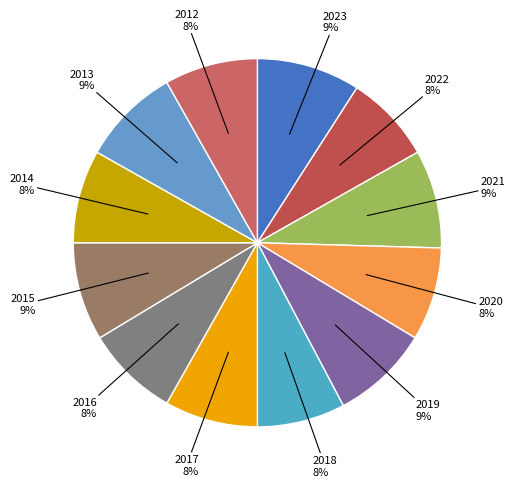

Approximately how many times larger is the value at 2017 compared to 2015?

0.9